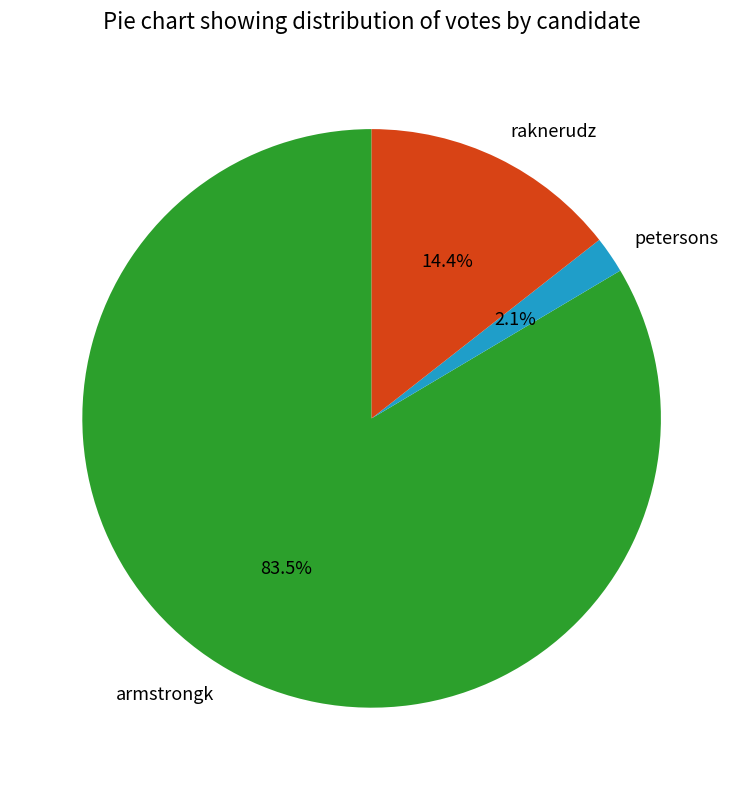

To the nearest percent, what is the average slice percentage?

33%